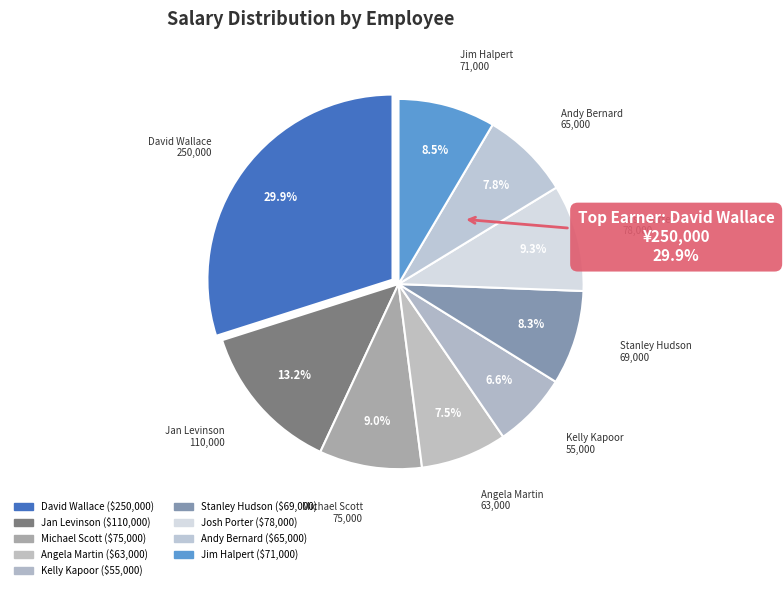

True or false: David Wallace accounts for 30% of the total.

True